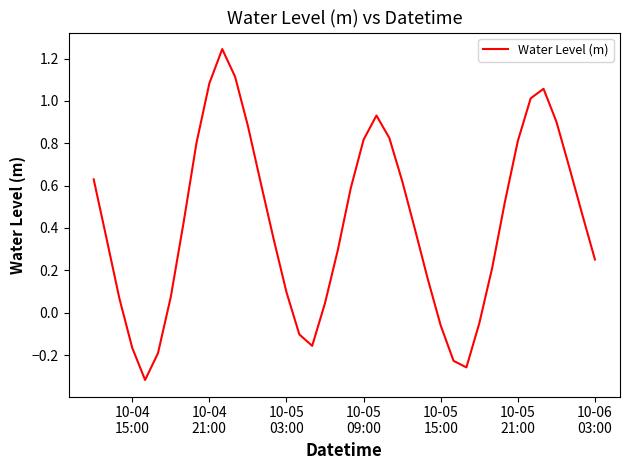

What is the difference between the maximum and minimum values?

1.6